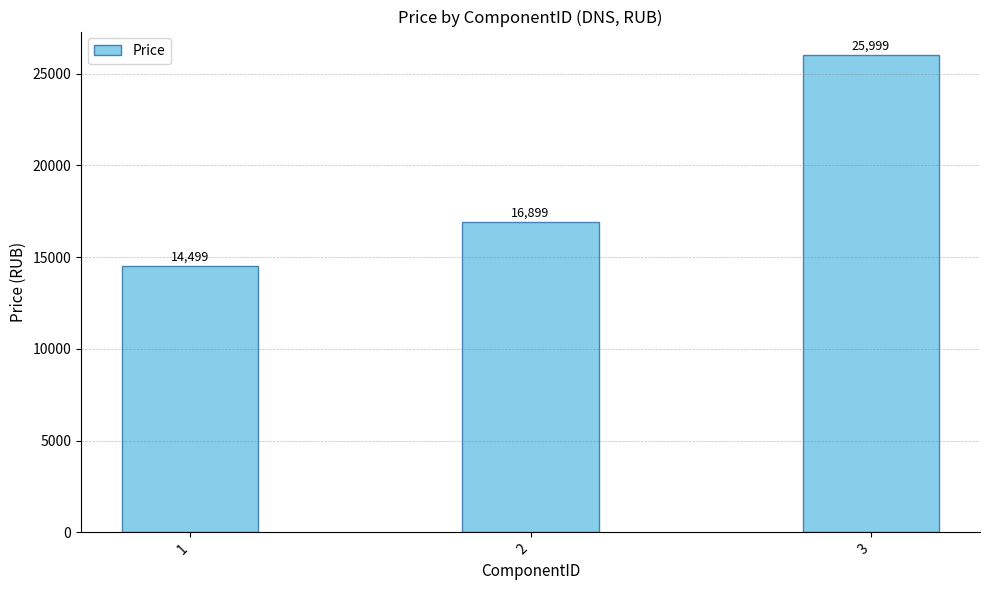

List the labels in order of value, largest first.

3, 2, 1